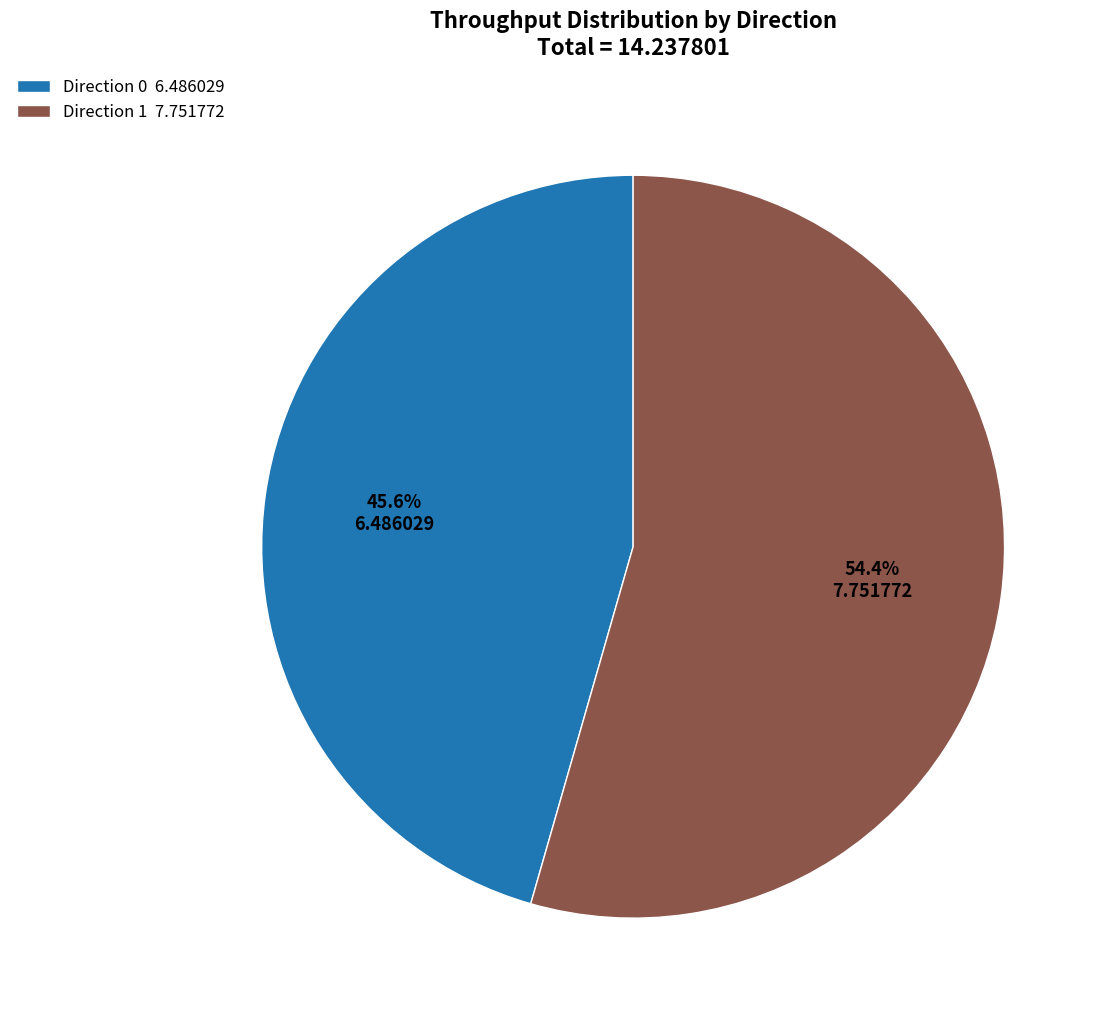

Between Direction 0 6.486029 and Direction 1 7.751772, which is larger?

Direction 1 7.751772